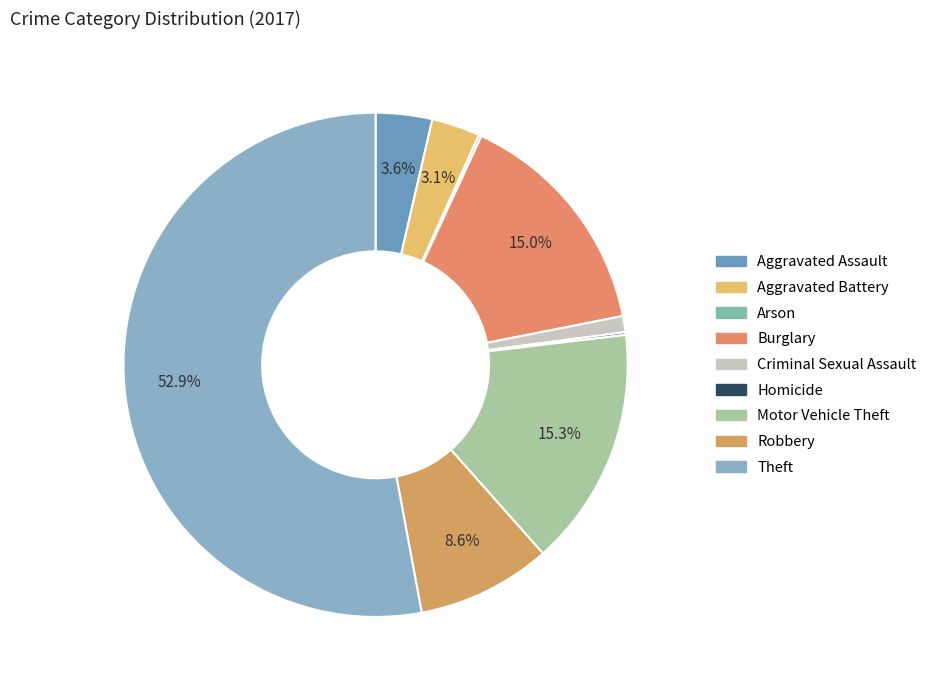

What is the largest slice in the pie chart?

Theft